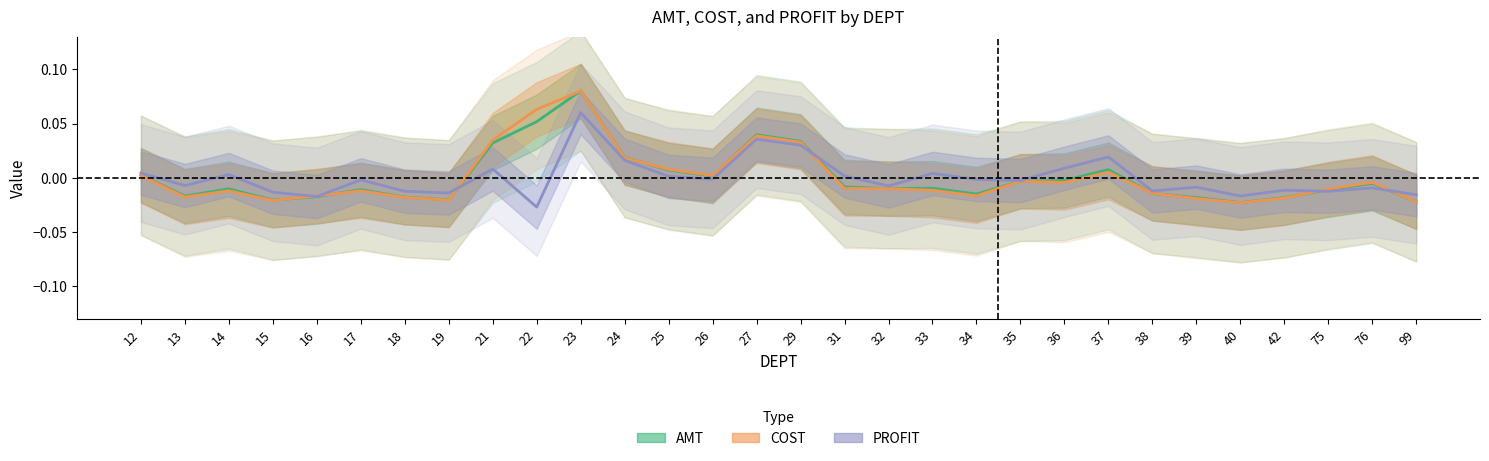

Which series has the largest total across all categories?

PROFIT